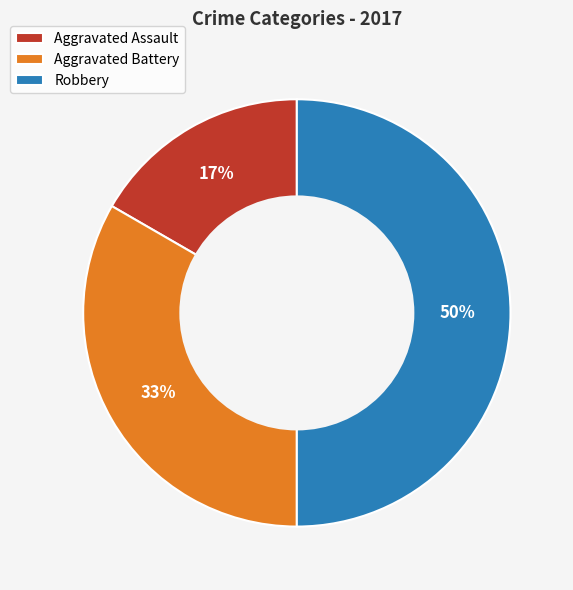

What is the ratio of the value at Aggravated Assault to the value at Aggravated Battery?

0.5